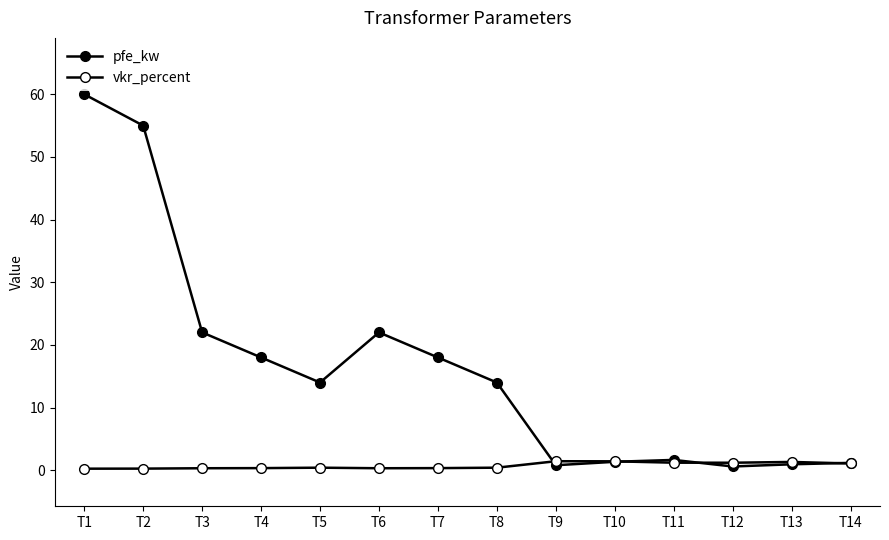

Count the number of data series in this chart.

2